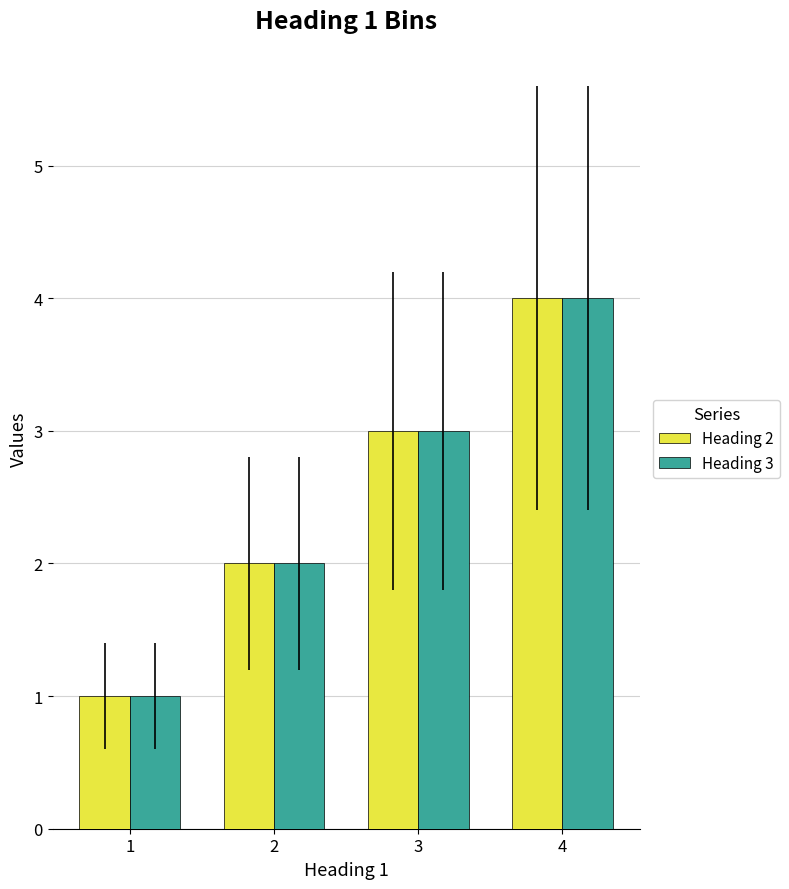

Which category has the highest value across all series?

4